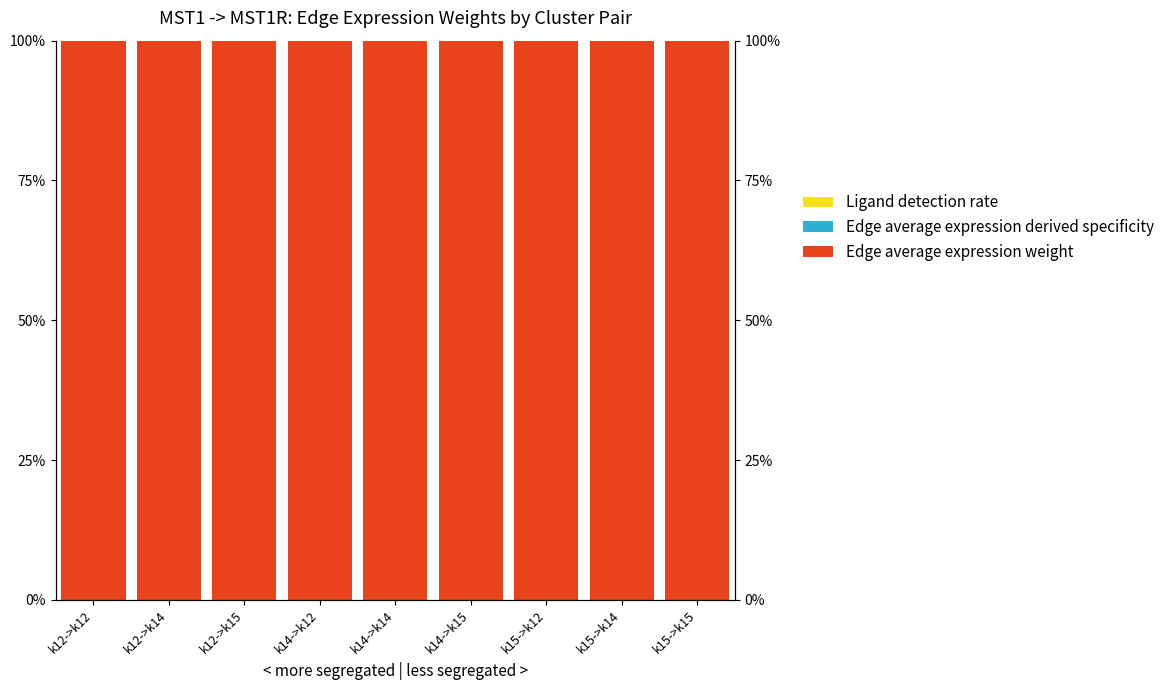

Reading left to right, what are all the values shown in this chart?

Edge average expression weight: 1.0	1.0	1.0	1.0	1.0	1.0	1.0	1.0	1.0
Edge average expression derived specificity: 0.0	0.0	0.0	0.0	0.0	0.0	0.0	0.0	0.0
Ligand detection rate: 0.0	0.0	0.0	0.0	0.0	0.0	0.0	0.0	0.0